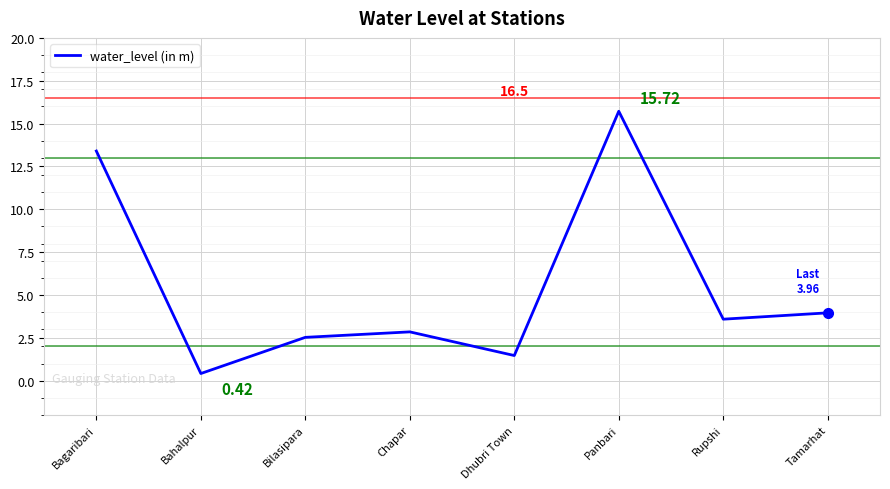

Between Panbari and Bagaribari, which is larger?

Panbari